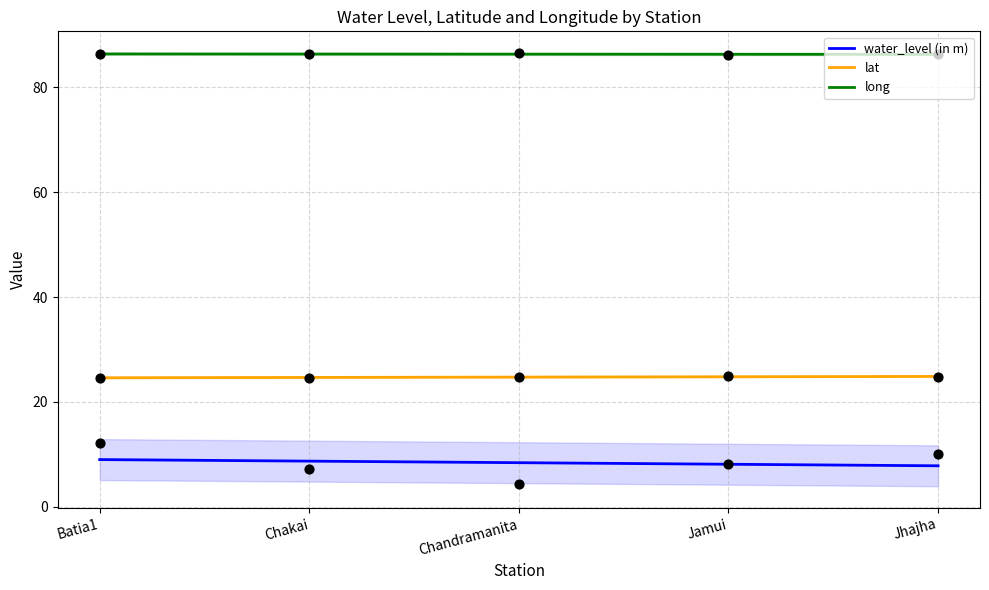

Which series has the widest spread of Y values?

water_level (in m)